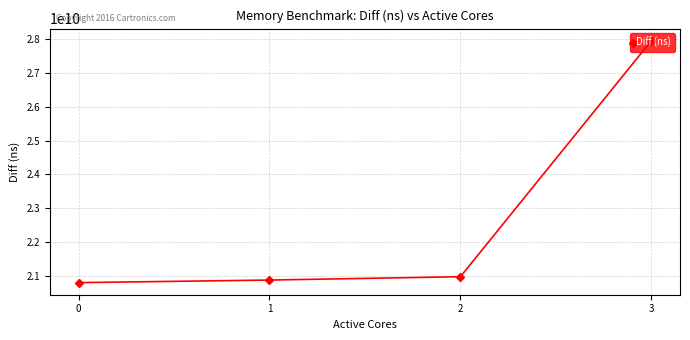

What is the difference between the values at 3 and 0?

7137517111